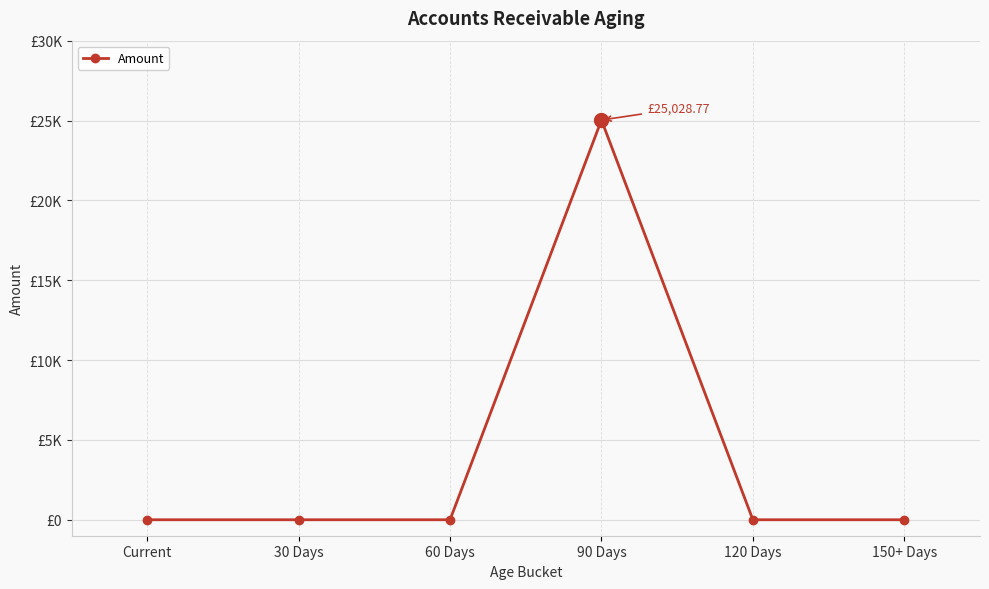

What is the label of the 3rd point from the right?

90 Days